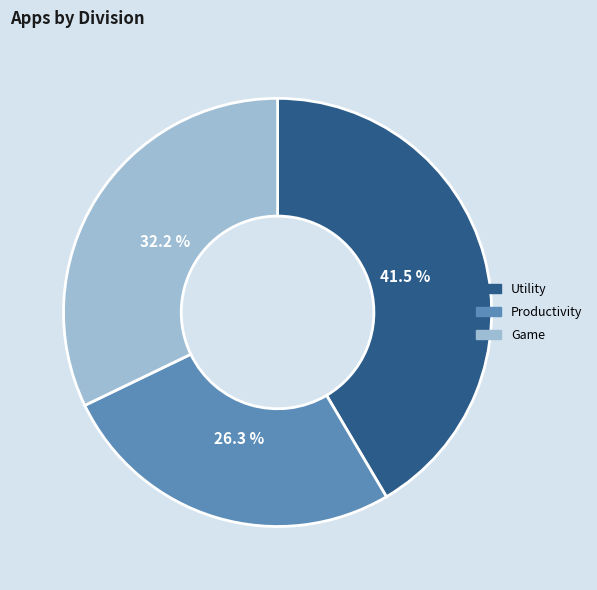

Is there a majority slice in this chart?

No